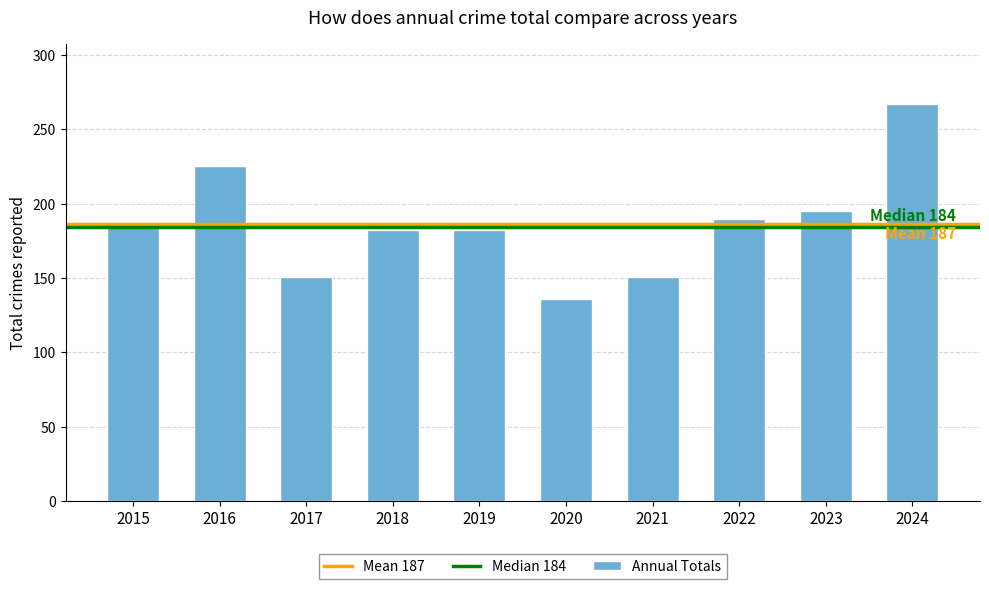

Reading left to right, what are all the values shown in this chart?

187	225	151	182	182	136	151	190	195	267